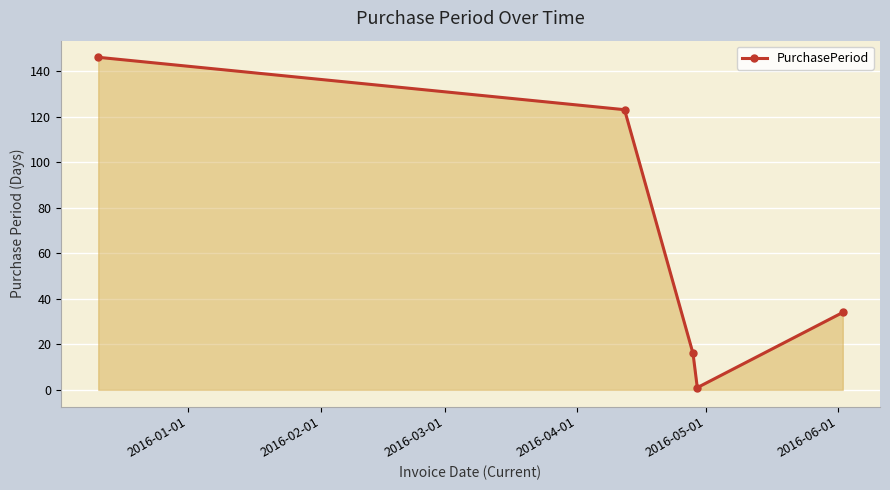

What is the greatest value displayed?

146